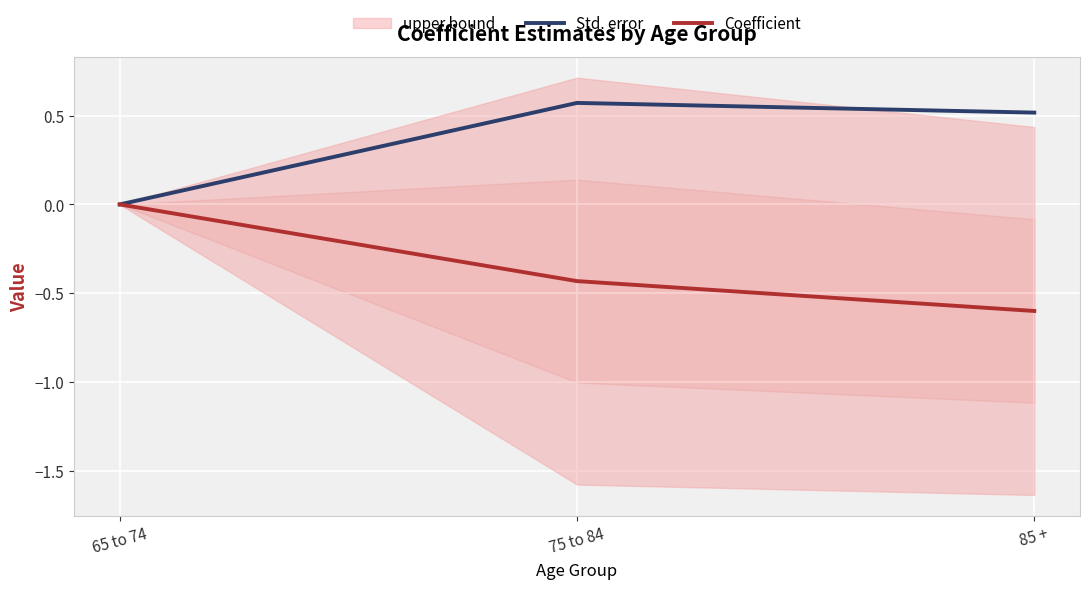

The value of Coefficient at 65 to 74 is 0.0. True or false?

True